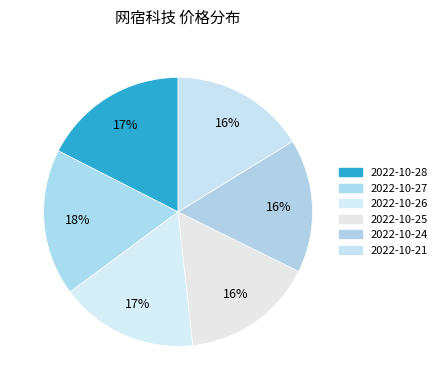

Is there any slice that represents more than half of the pie?

No